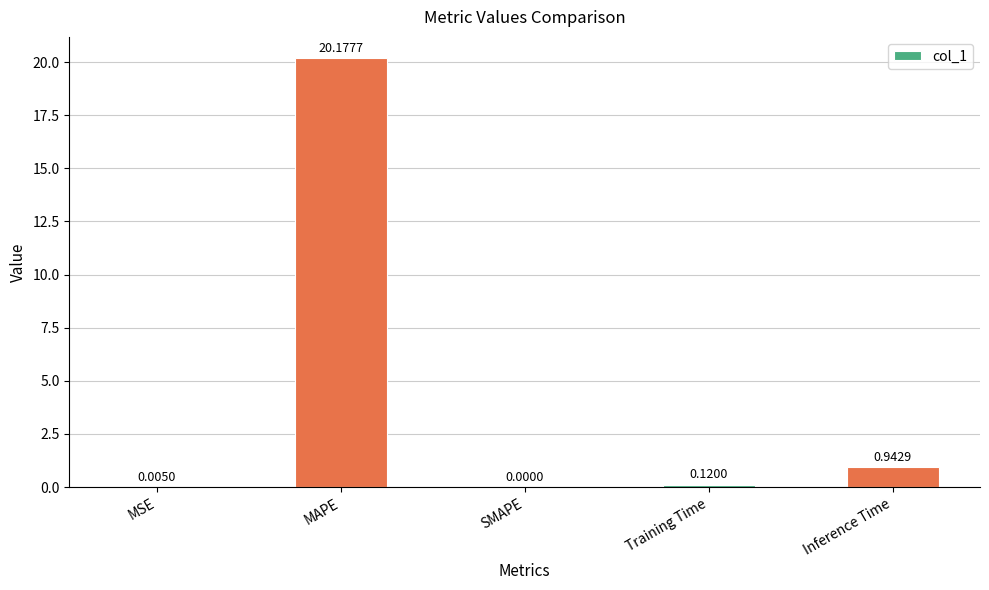

How many positive values are there?

4